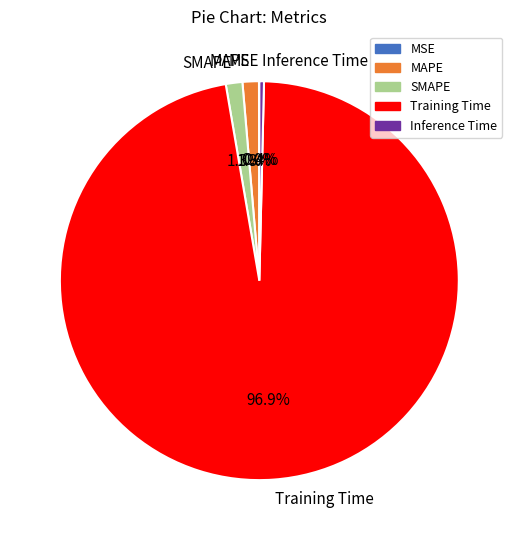

What is the majority slice?

Training Time